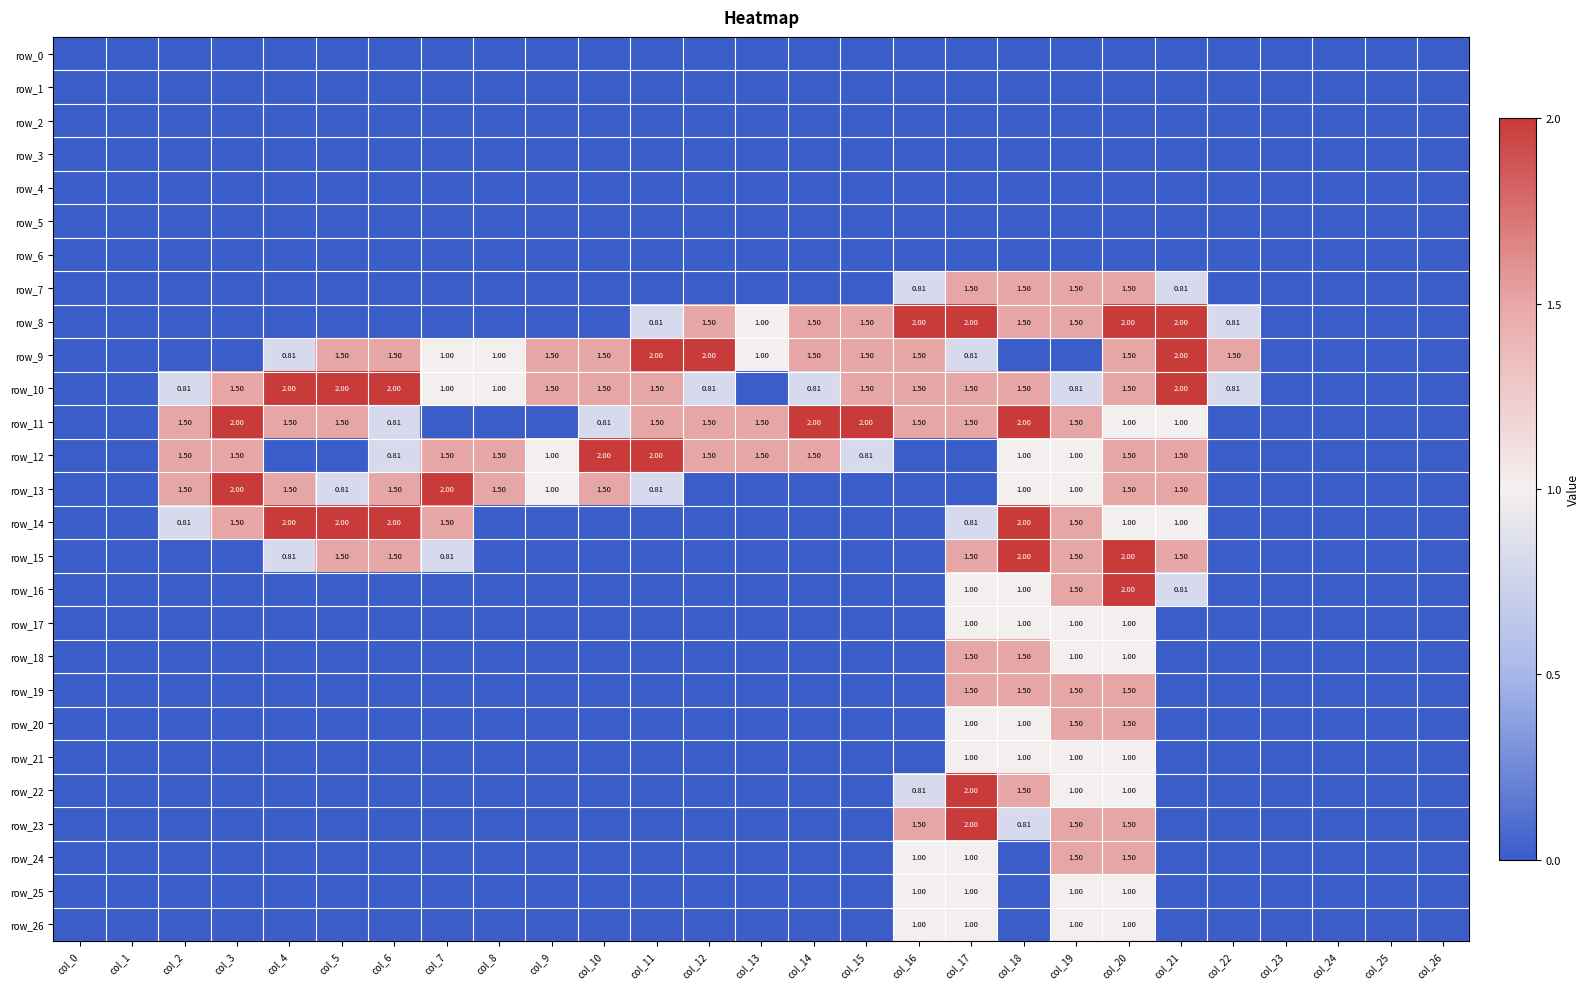

Rank the series by their maximum value, from highest to lowest.

row_8, row_9, row_10, row_11, row_12, row_13, row_14, row_15, row_16, row_22, row_23, row_7, row_18, row_19, row_20, row_24, row_17, row_21, row_25, row_26, row_0, row_1, row_2, row_3, row_4, row_5, row_6